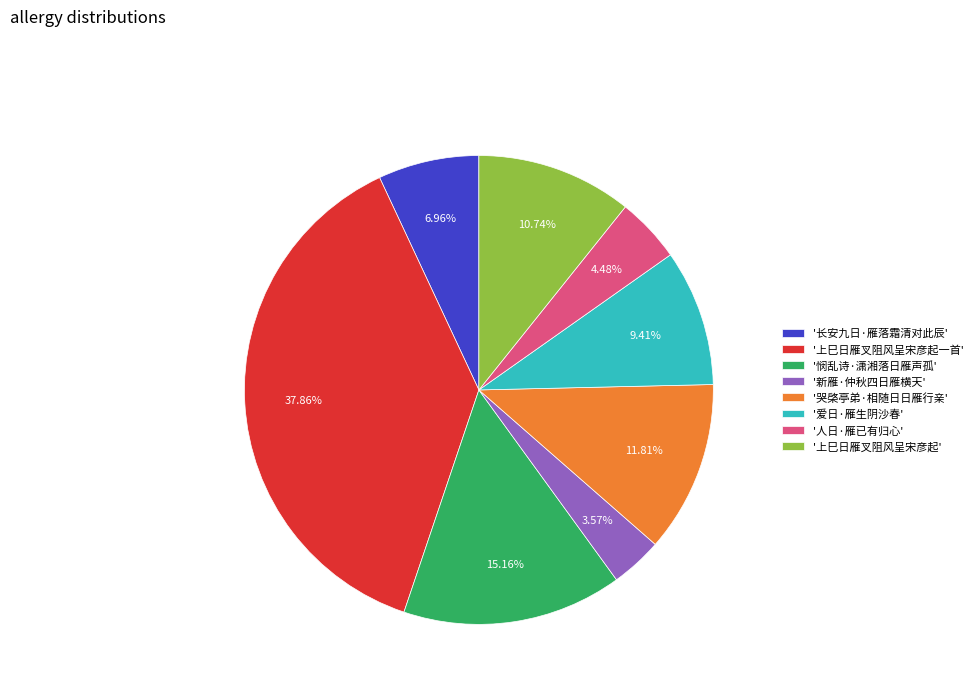

Approximately how many times larger is the value at '新雁·仲秋四日雁横天' compared to '人日·雁已有归心'?

0.8